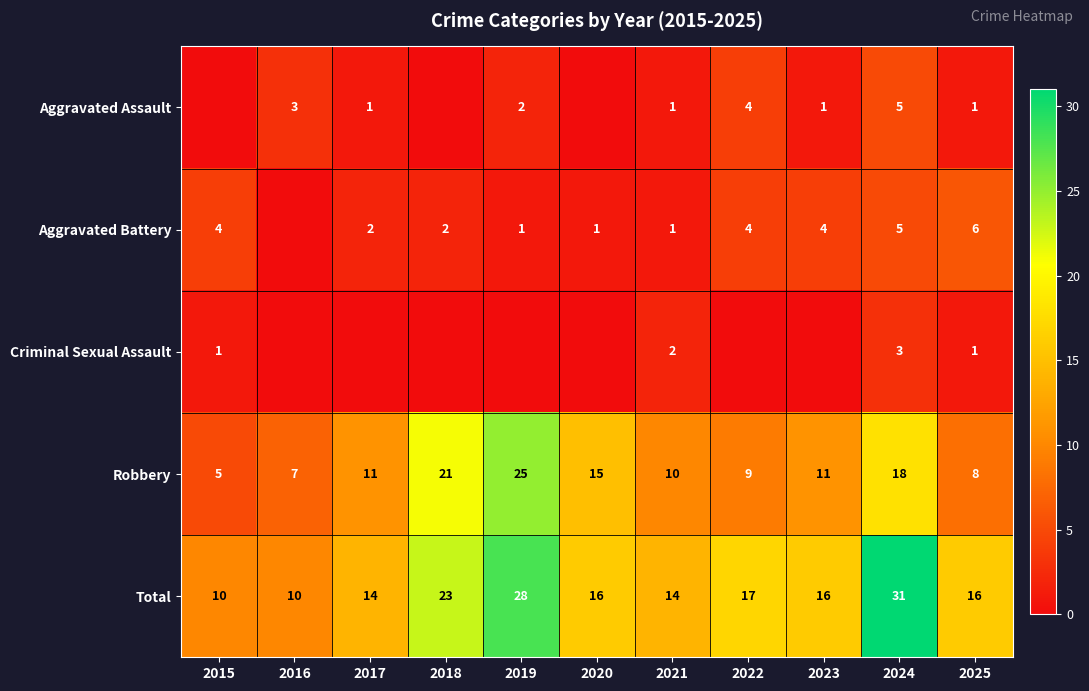

At which label does Total first exceed 16?

2018